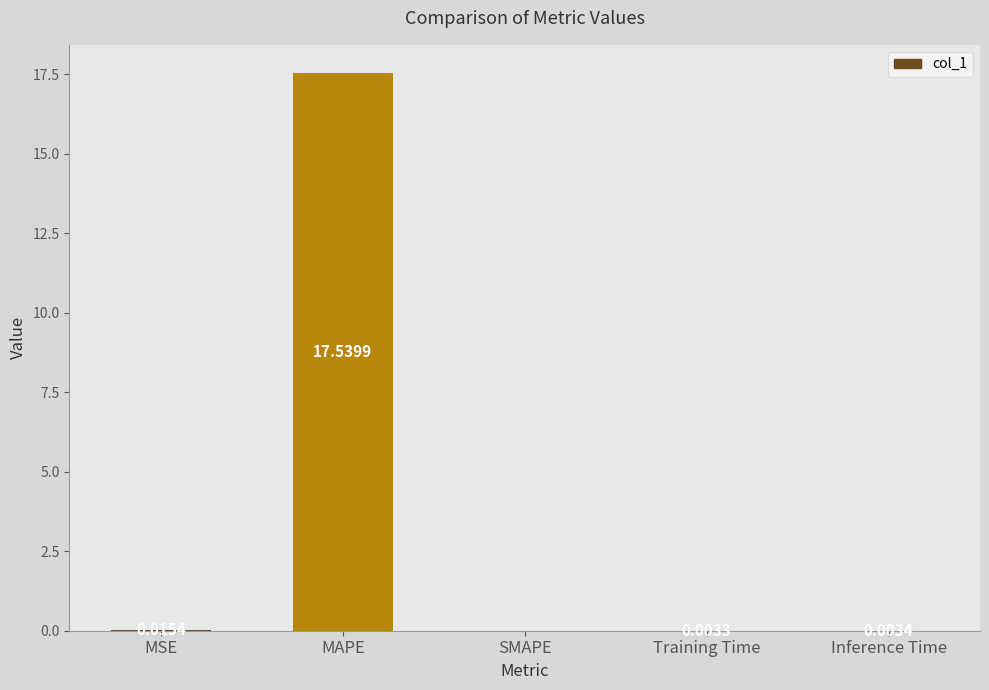

At which label is the value closest to 8?

MSE